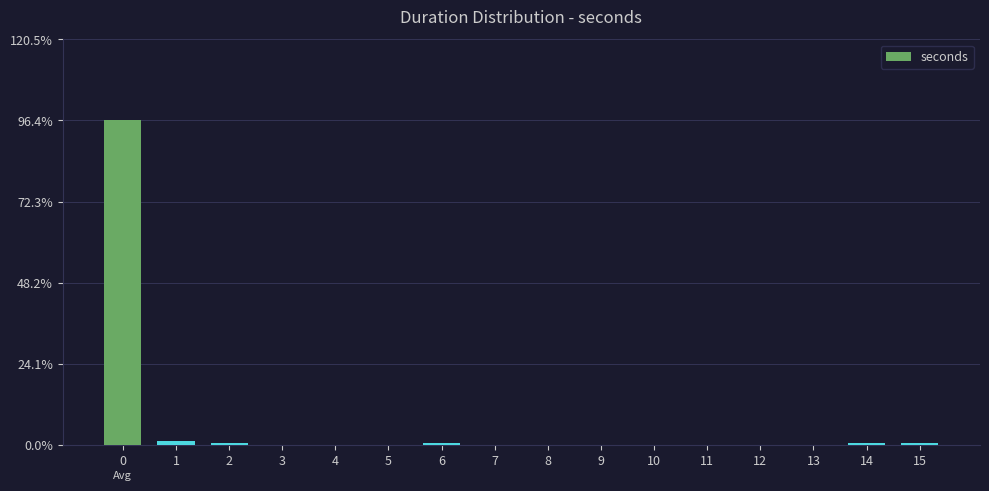

Reading left to right, transcribe all the data shown in this chart.

0=96.4	1=1.2	2=0.6	3=0.0	4=0.0	5=0.0	6=0.6	7=0.0	8=0.0	9=0.0	10=0.0	11=0.0	12=0.0	13=0.0	14=0.6	15=0.6